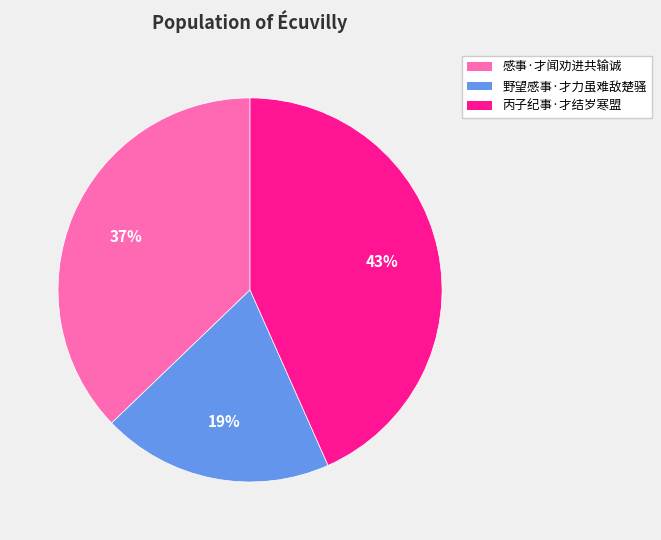

How many slices are in this pie chart?

3